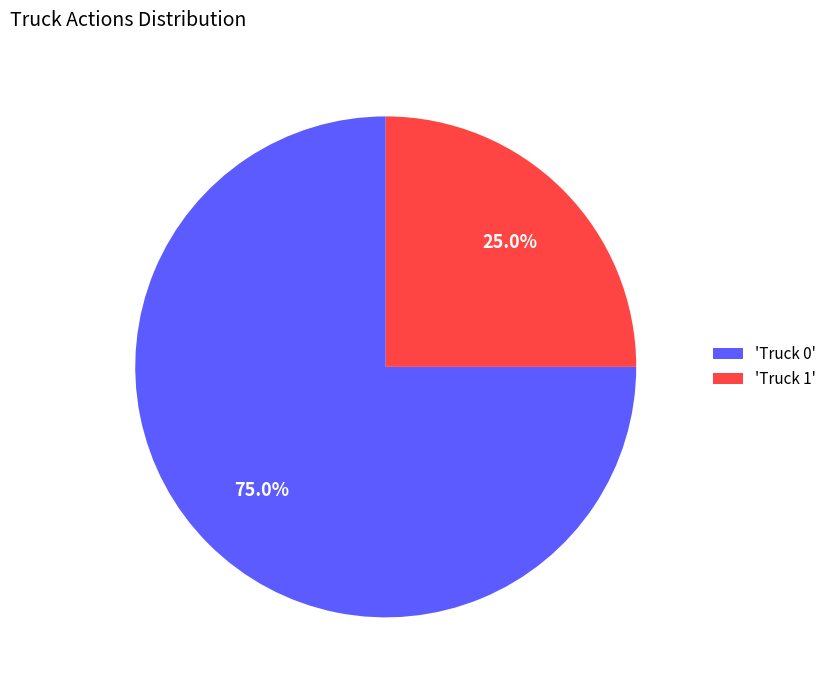

What is the ratio of the value at 'Truck 1' to the value at 'Truck 0'?

0.3